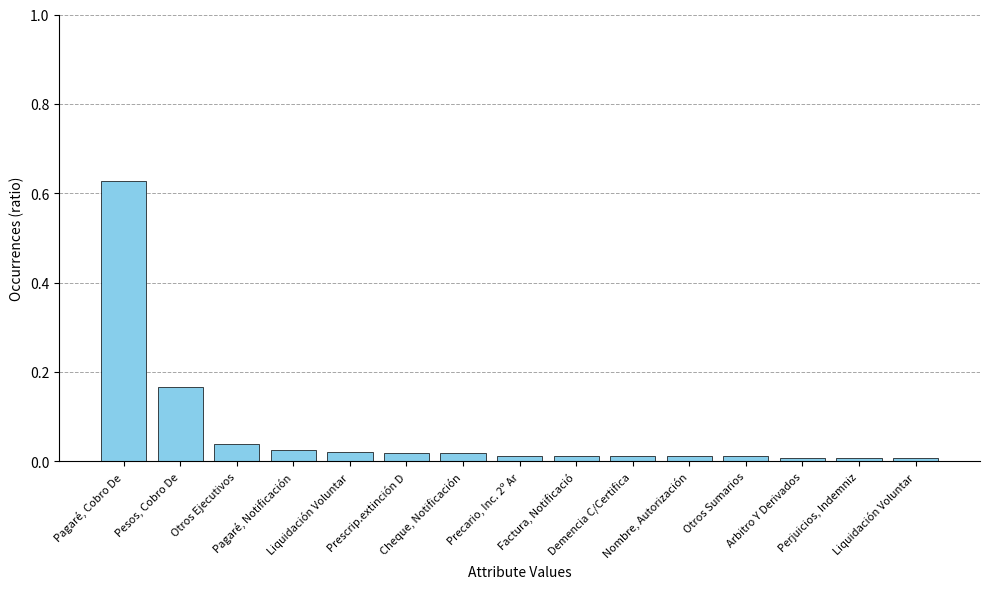

List the labels in order of value, smallest first.

Arbitro Y Derivados, Perjuicios, Indemniz, Liquidación Voluntar, Precario, Inc. 2º Ar, Factura, Notificació, Demencia C/Certifica, Nombre, Autorización, Otros Sumarios, Prescrip.extinción D, Cheque, Notificación, Liquidación Voluntar, Pagaré, Notificación, Otros Ejecutivos, Pesos, Cobro De, Pagaré, Cobro De